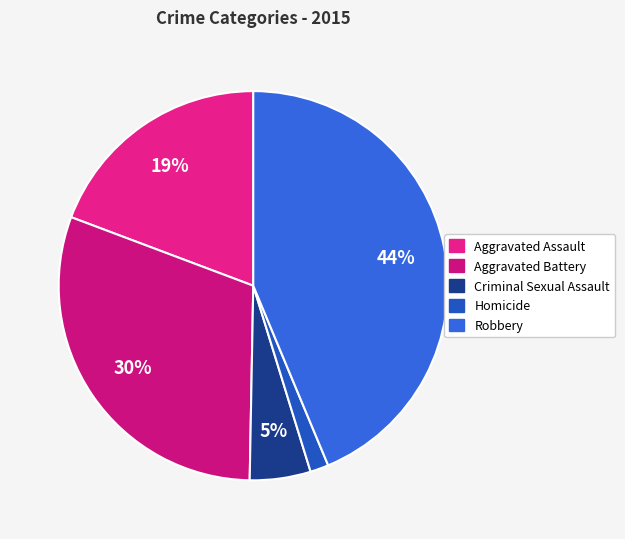

How many slices are in this pie chart?

5